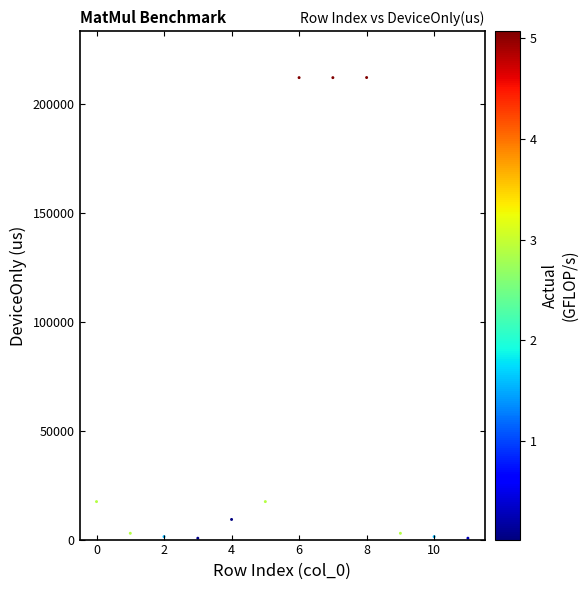

What is the average Y value?

57466.2